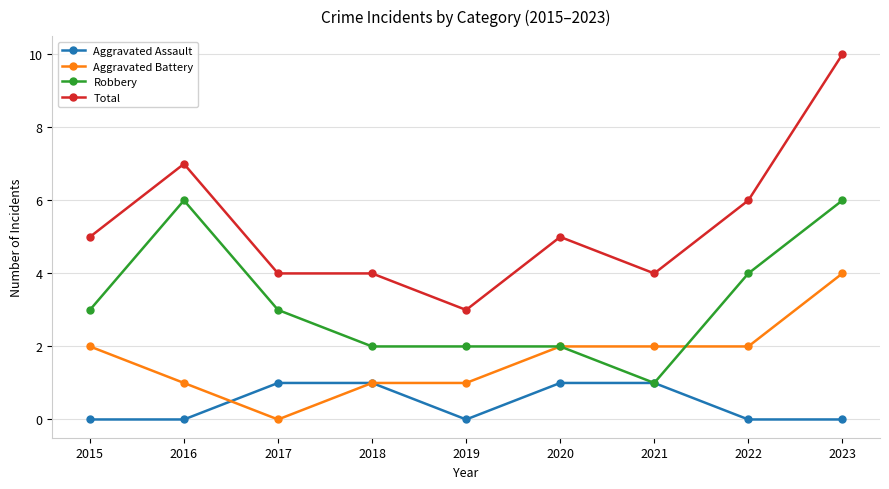

Which series changed the most between 2015 and 2023?

Total